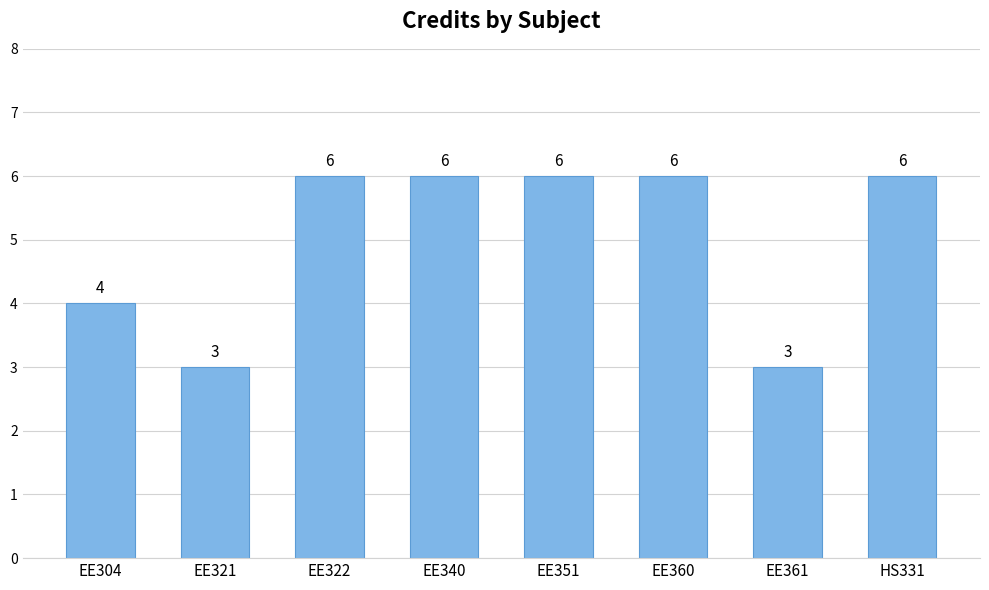

What is the sum of the values at EE321 and EE360?

9